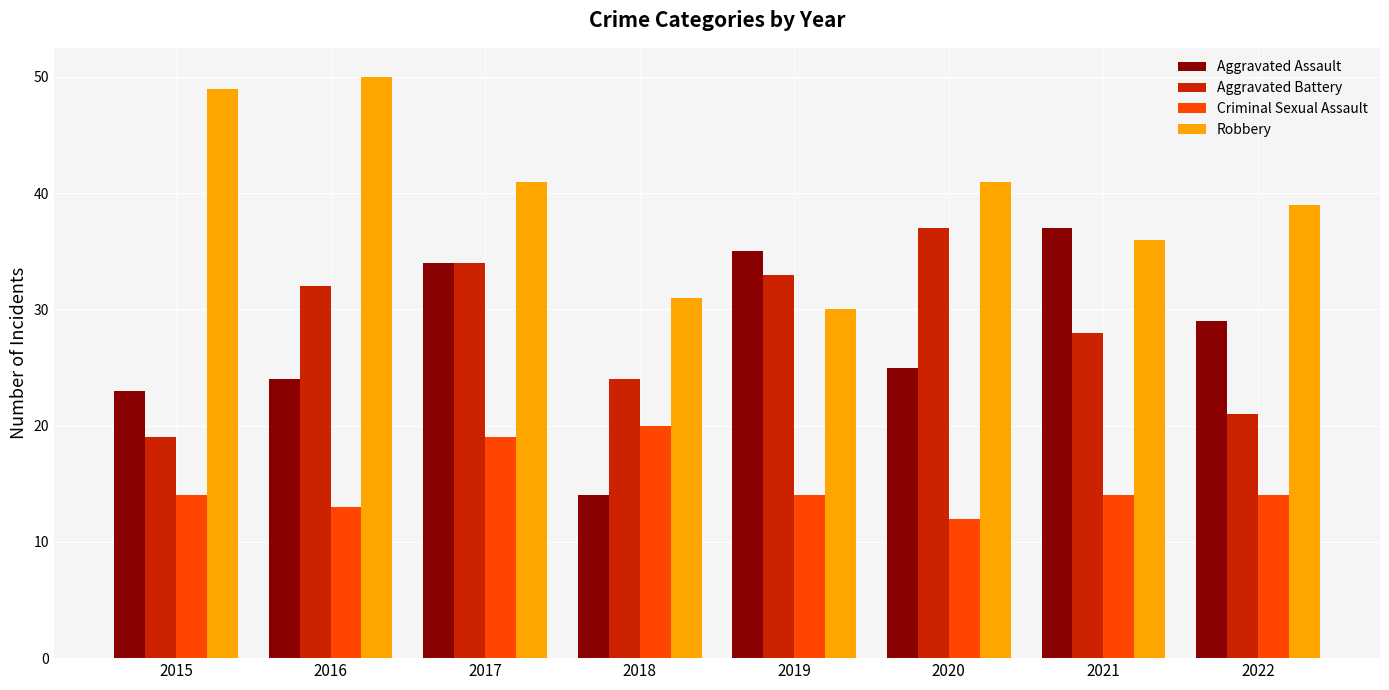

What is the value of the Aggravated Assault bar at the 7th from the left?

37